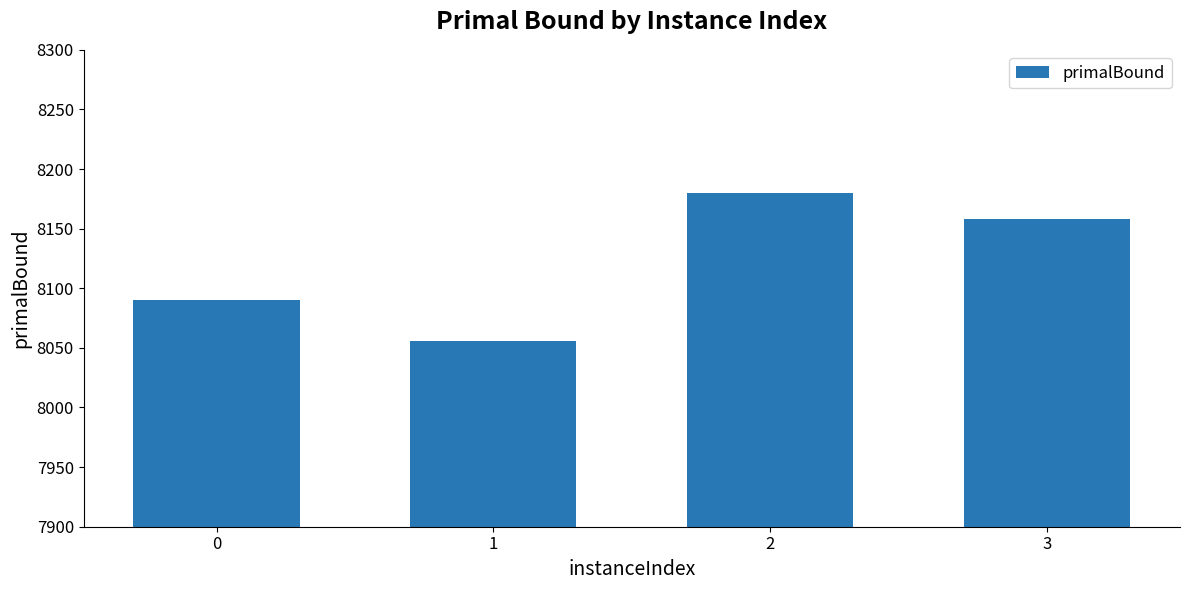

List the labels in order of value, largest first.

2, 3, 0, 1